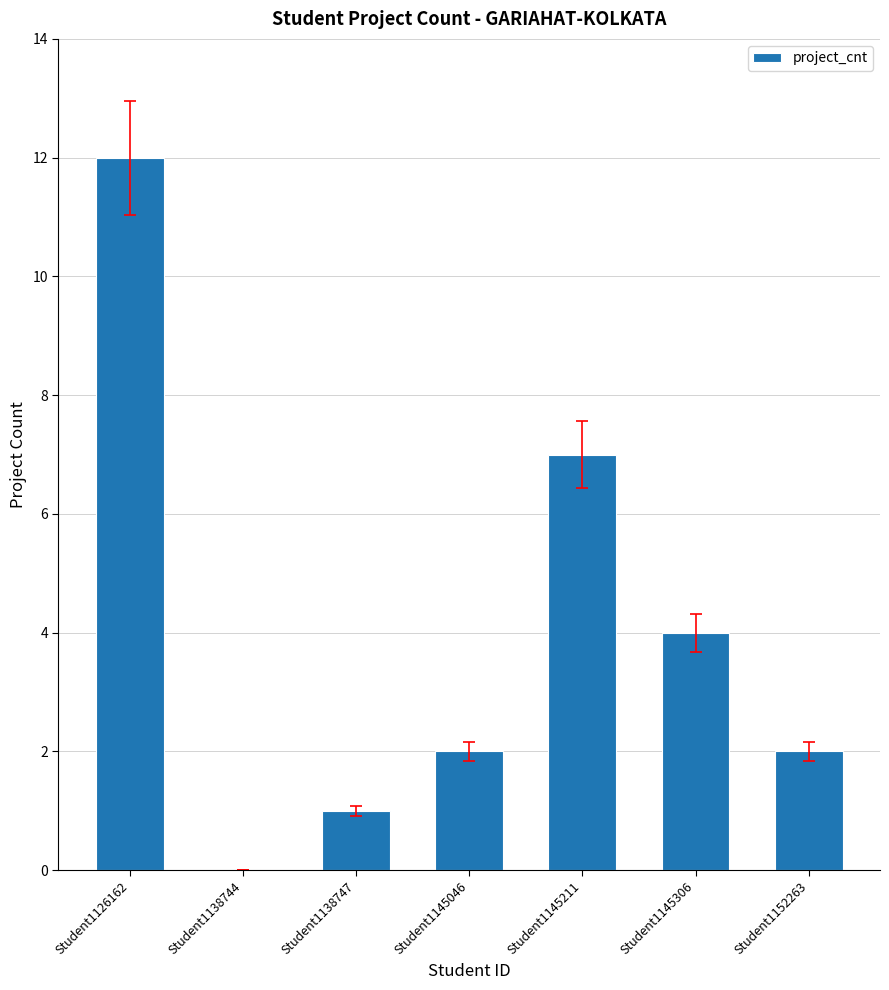

How many positive values are there?

6